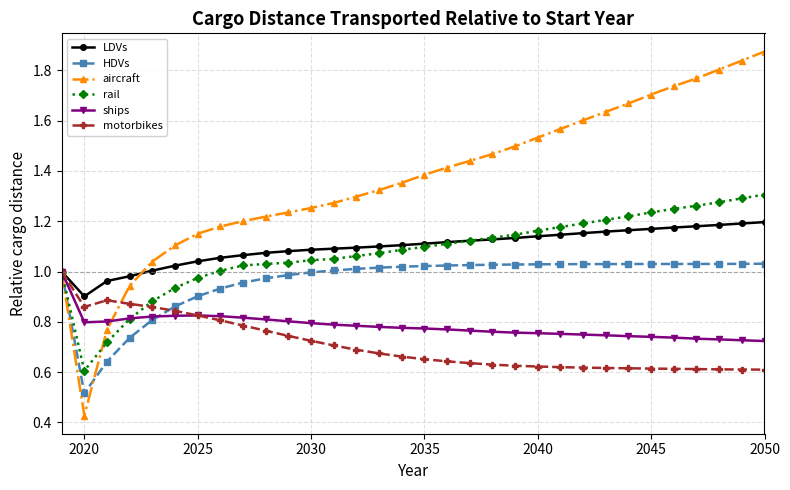

Which series has the largest total across all categories?

aircraft